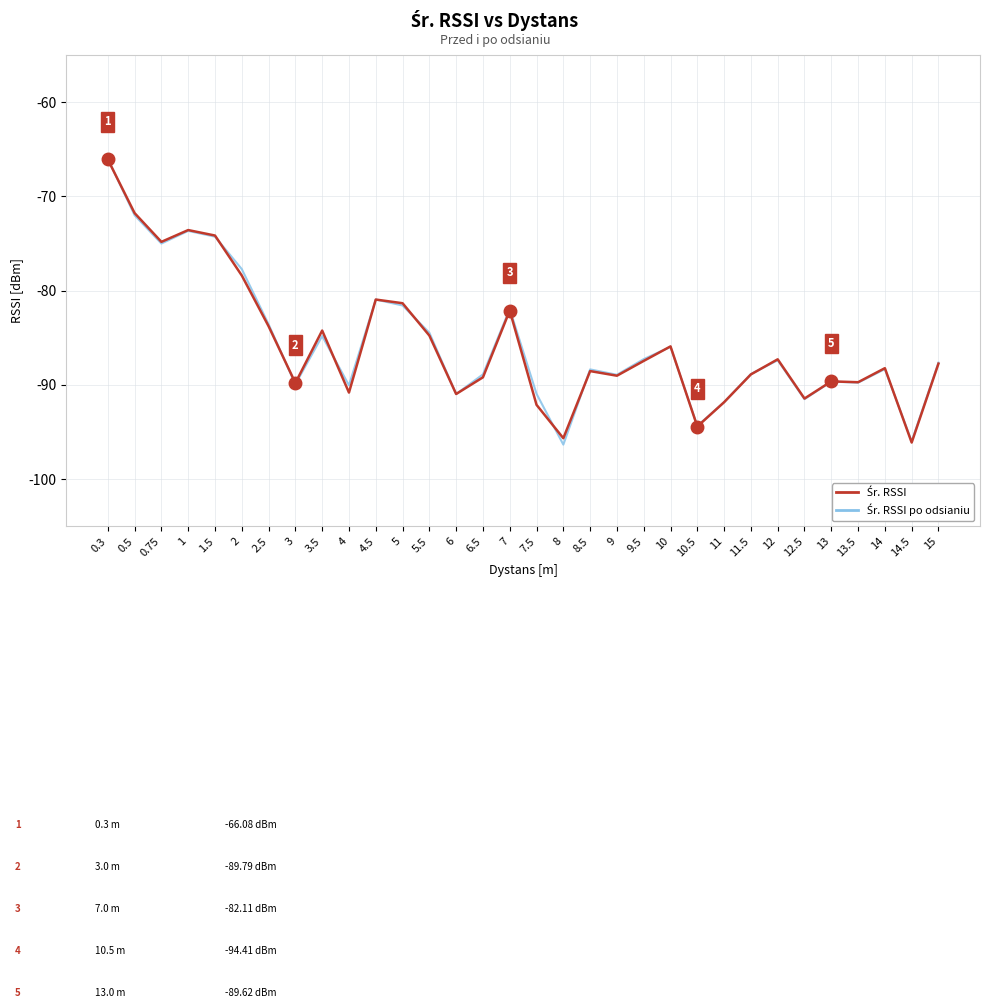

What is the total value across all series at 6.5?

-178.1